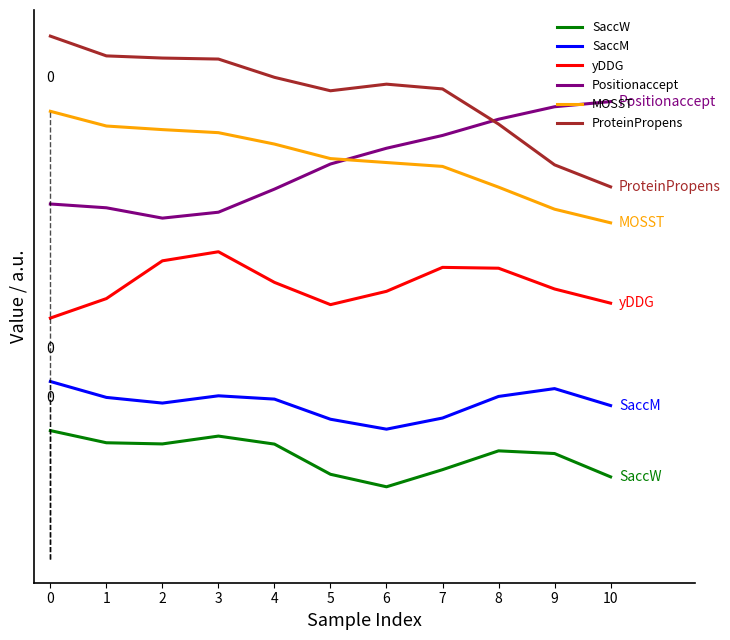

Does the chart have visible grid lines?

No